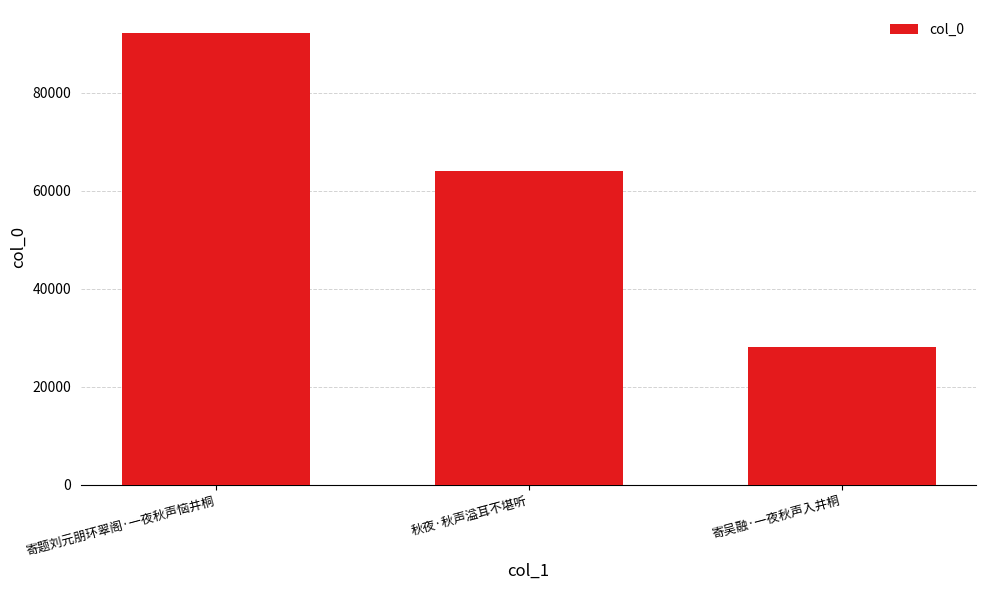

What is the difference between the values at 寄题刘元朋环翠阁·一夜秋声恼井桐 and 秋夜·秋声溢耳不堪听?

28271